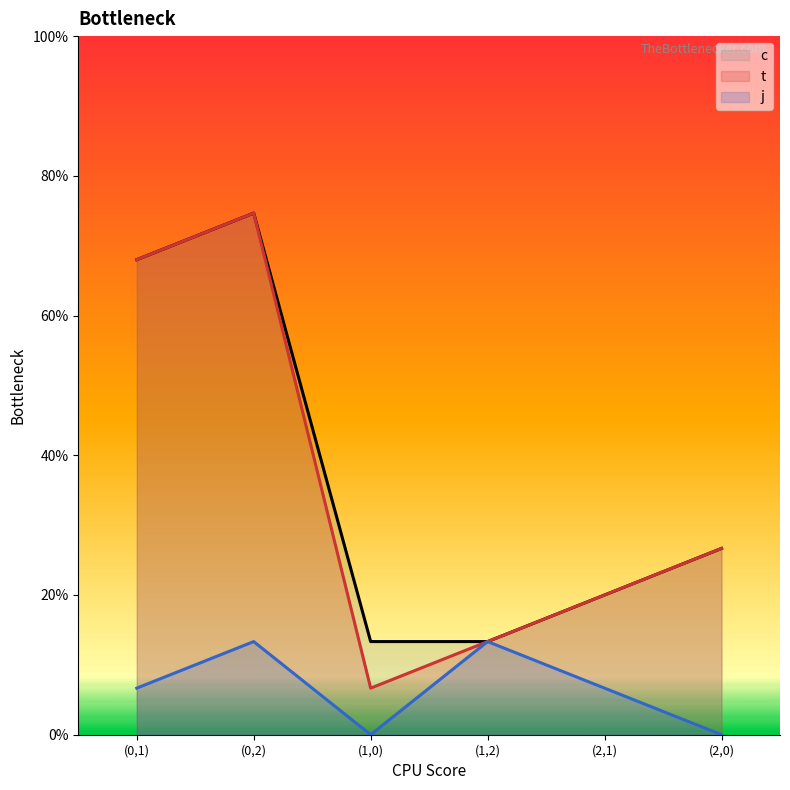

In c, how many points are higher than both neighbors (excluding endpoints)?

1